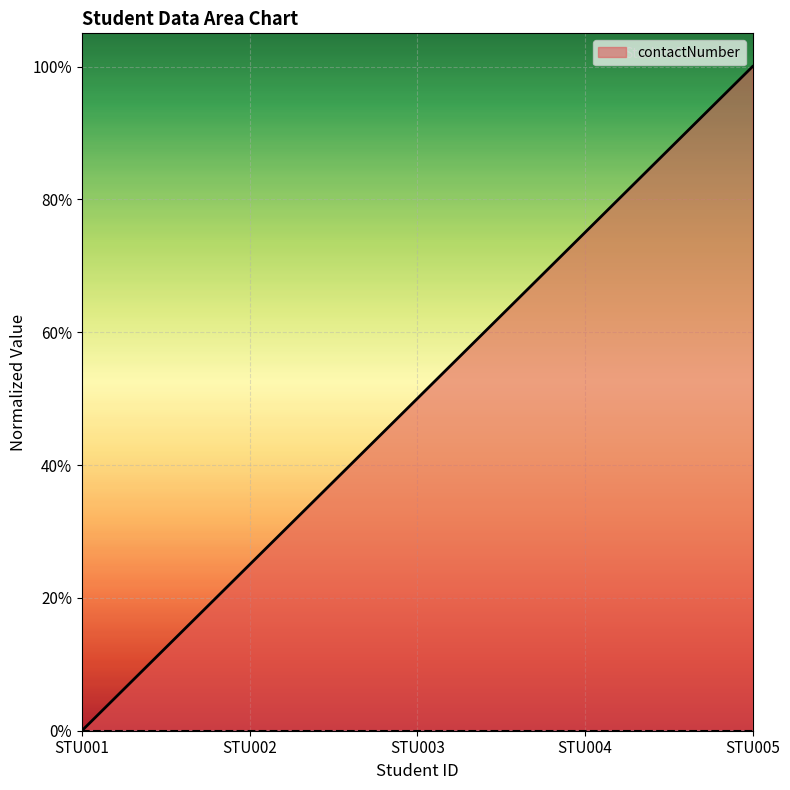

Reading right to left, extract all data points from this chart.

STU005=1.0	STU004=0.8	STU003=0.5	STU002=0.3	STU001=0.0